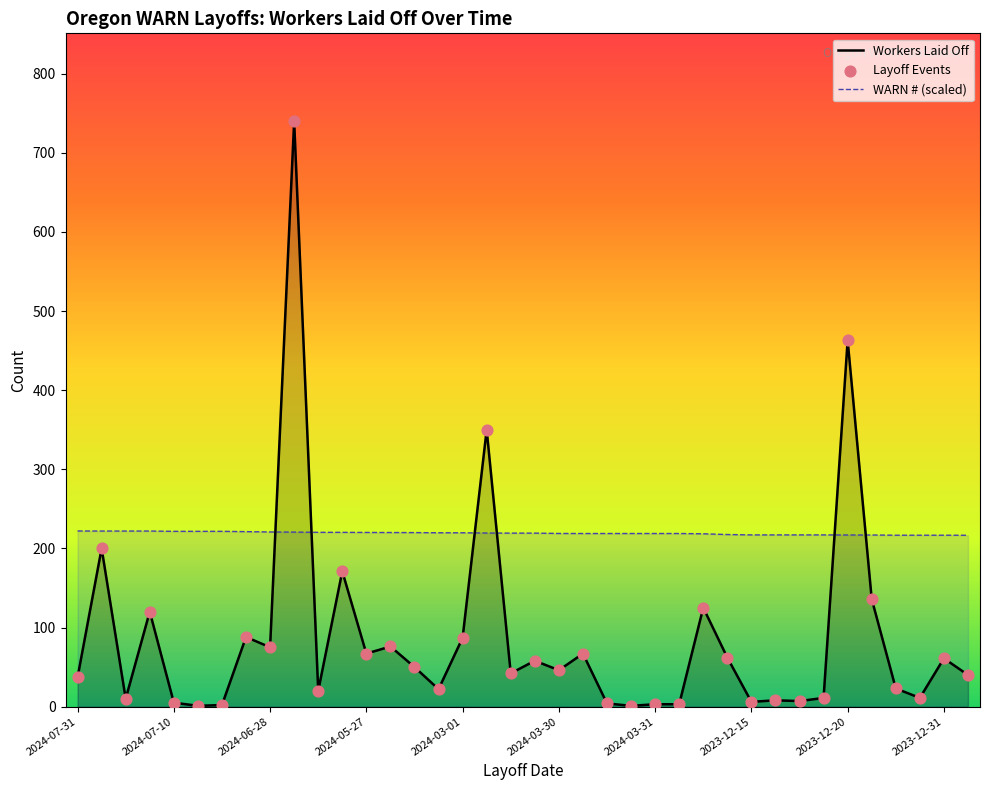

Which series has the largest total across all categories?

WARN # (scaled)